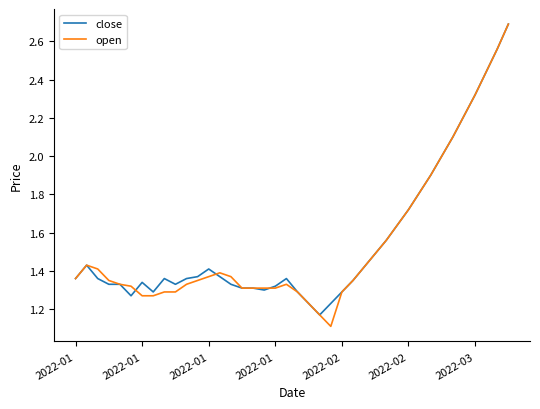

What is the maximum value shown in the chart?

2.7